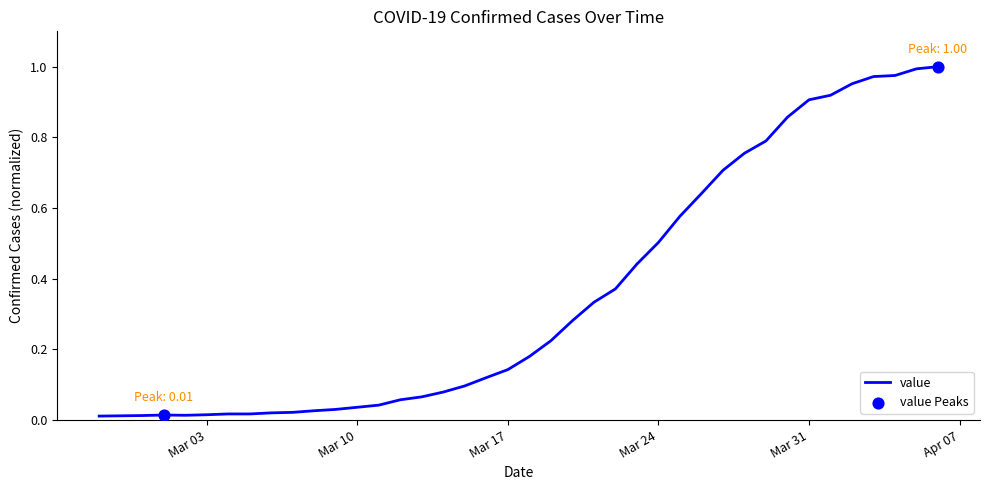

How many lines are shown in the chart?

1